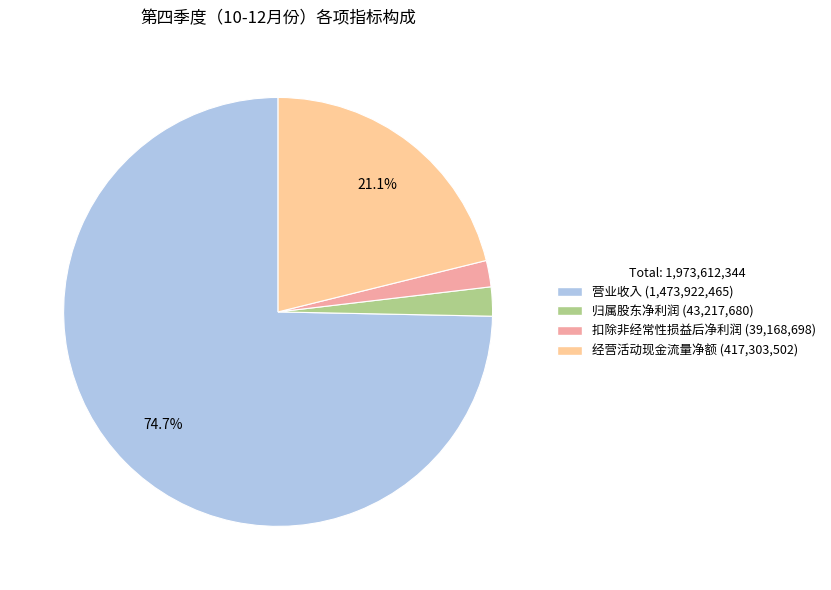

To the nearest percent, what is the average slice percentage?

25%